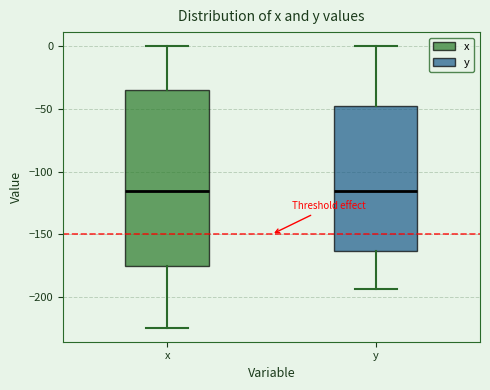

Where is the upper edge of the box for y on the y-axis? The values are not printed on the chart, so give them approximately, as read against the axis.

-50